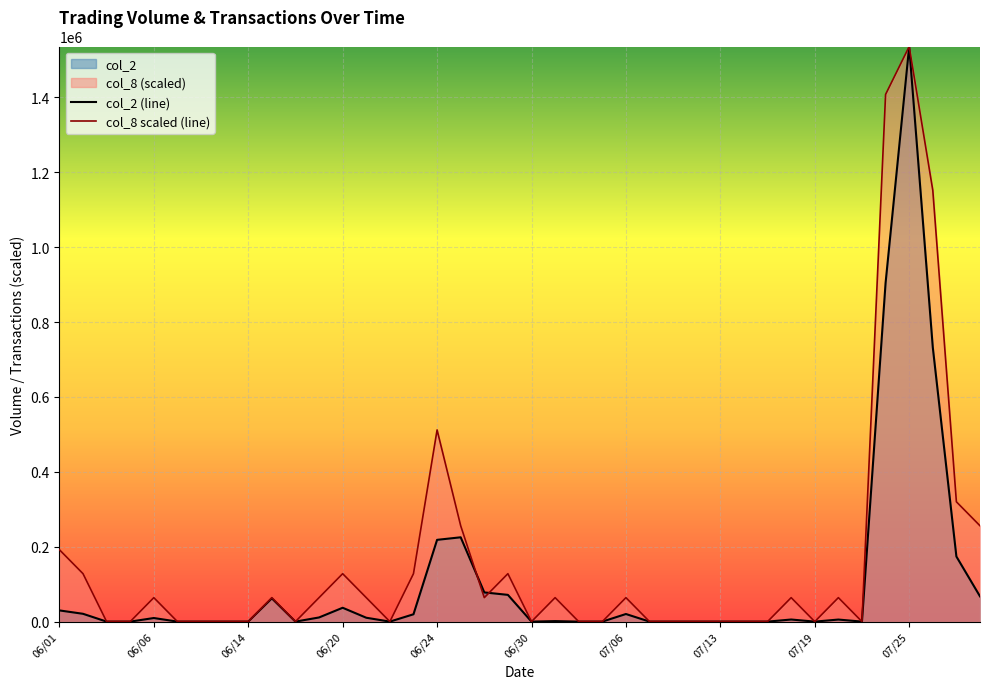

Where do col_2 and col_8 first cross each other?

06/27 and 06/28